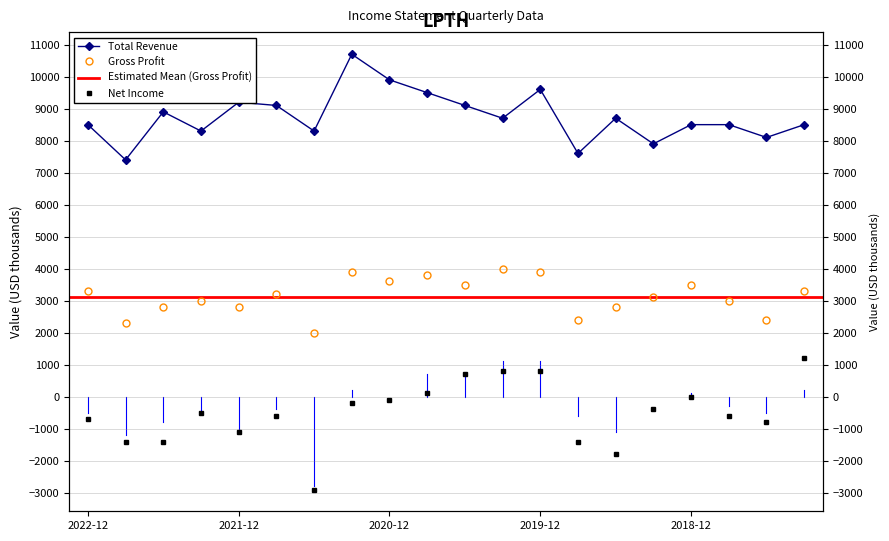

True or false: Net Income and Total Revenue intersect in this chart.

False